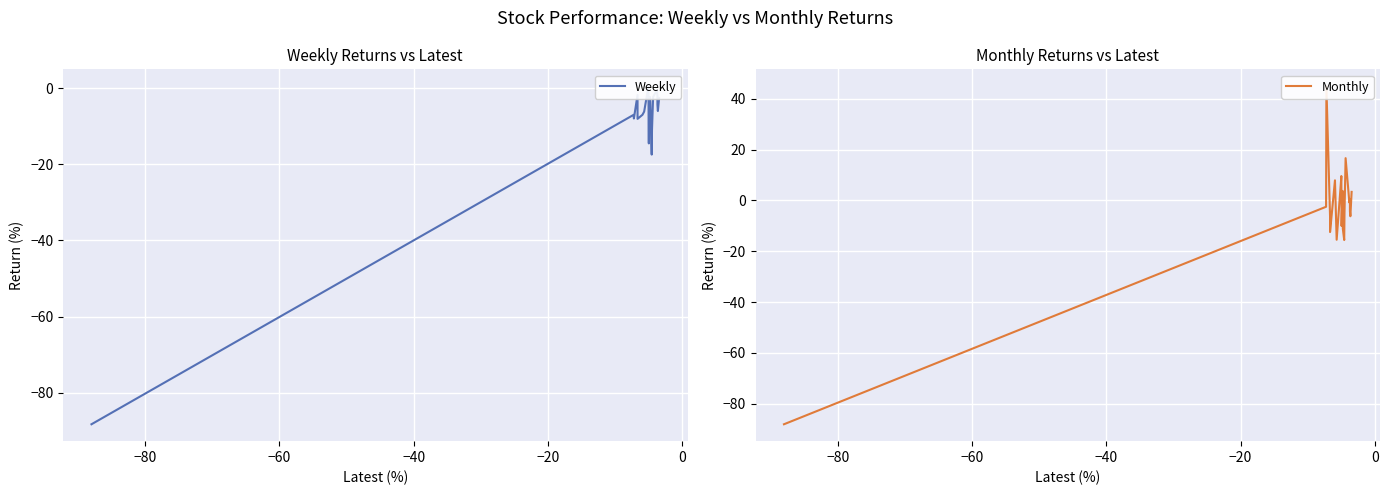

How many values in the Monthly series are below -2?

11